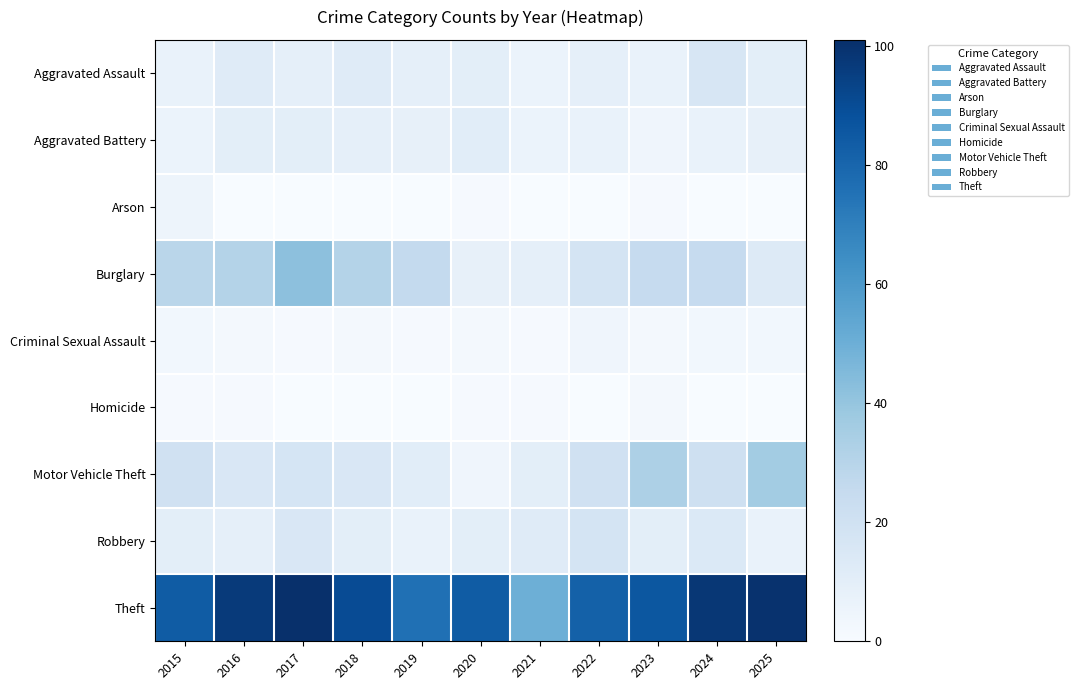

Which series changed the most between 2019 and 2024?

Theft